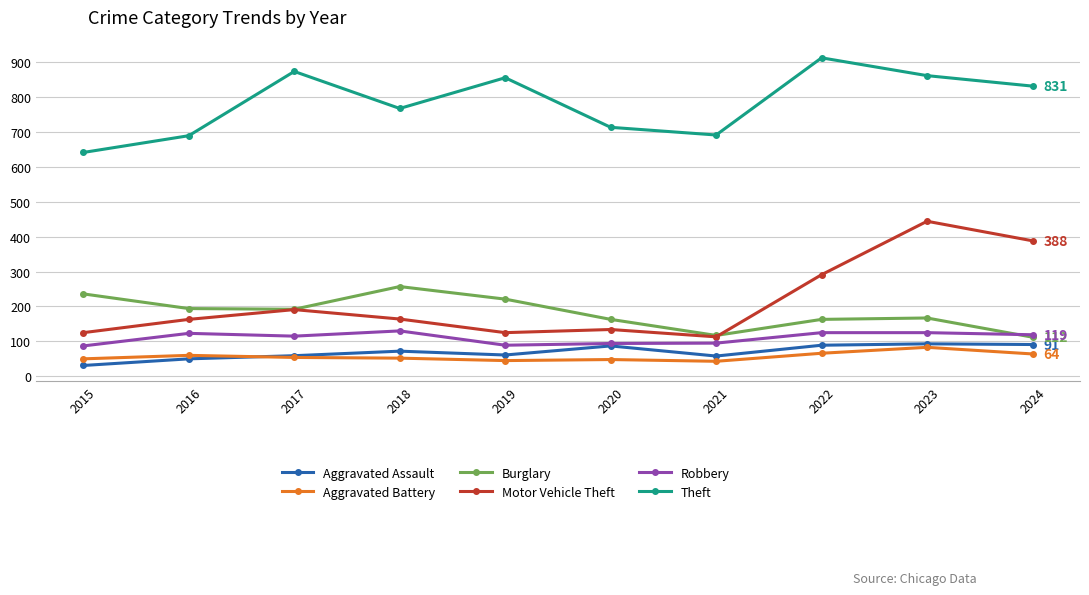

What value does the Aggravated Battery series have at 2022, to the nearest 5?

65